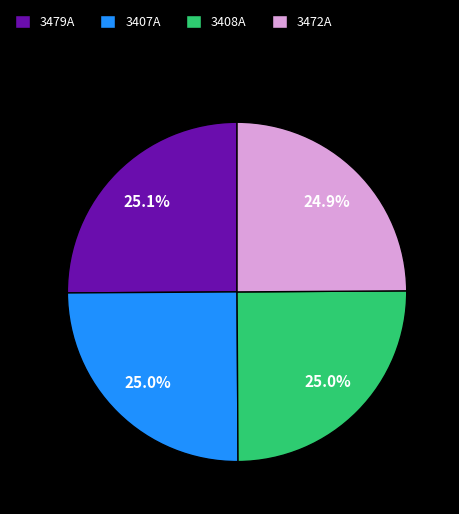

To the nearest percent, what percentage of the pie is 3472A?

25%